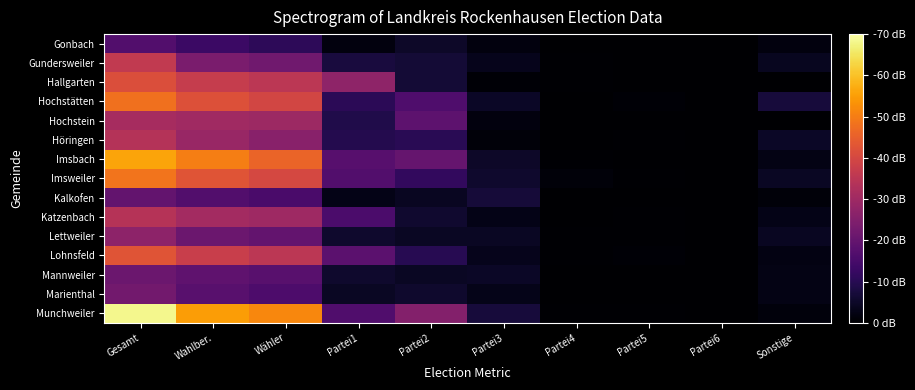

What is the greatest value displayed?

683